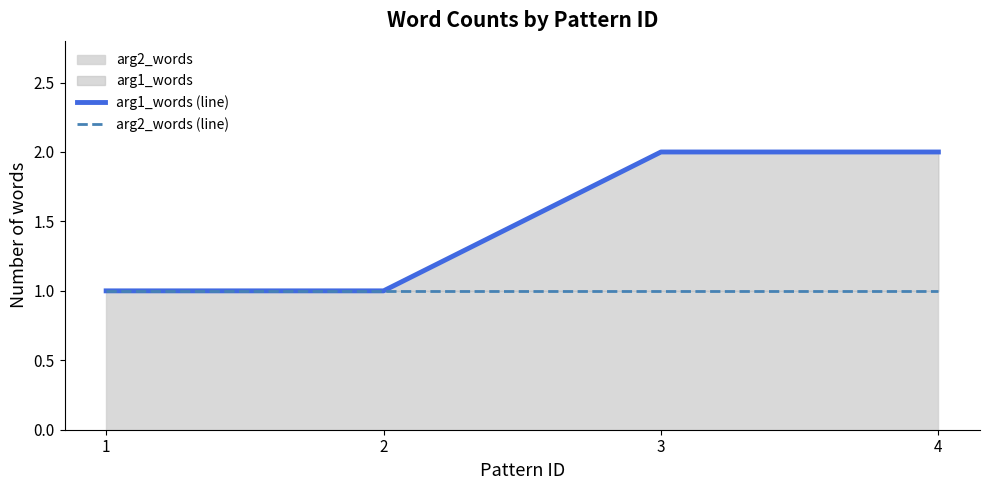

What is the minimum value for arg1_words (line)?

1